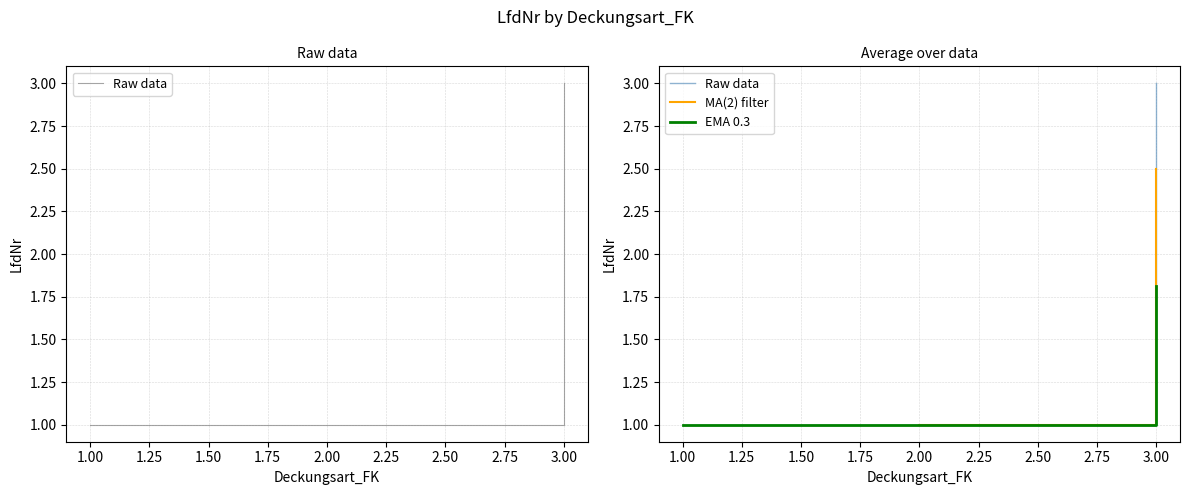

What is the average value?

2